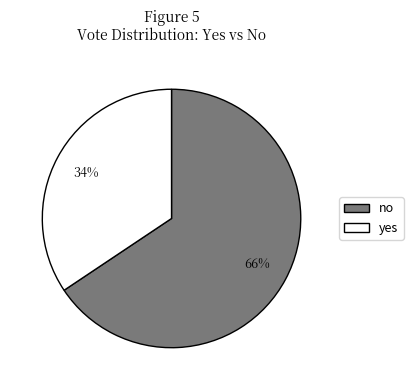

Between no and yes, which is larger?

no